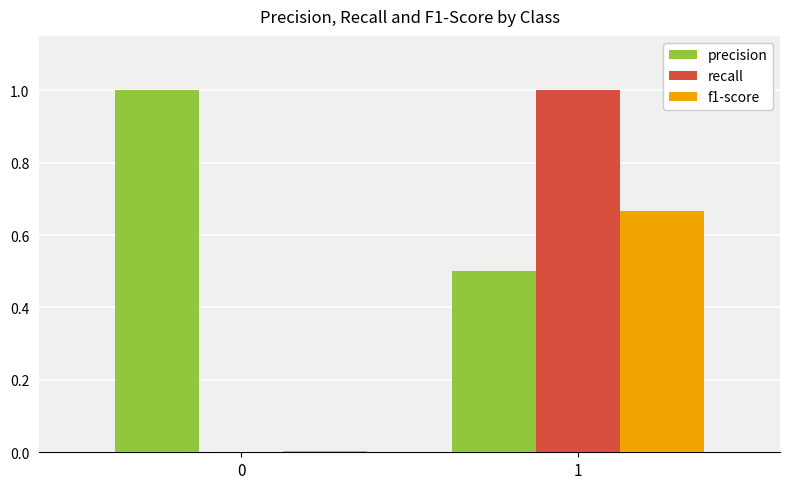

What is the maximum value shown in the chart?

1.0